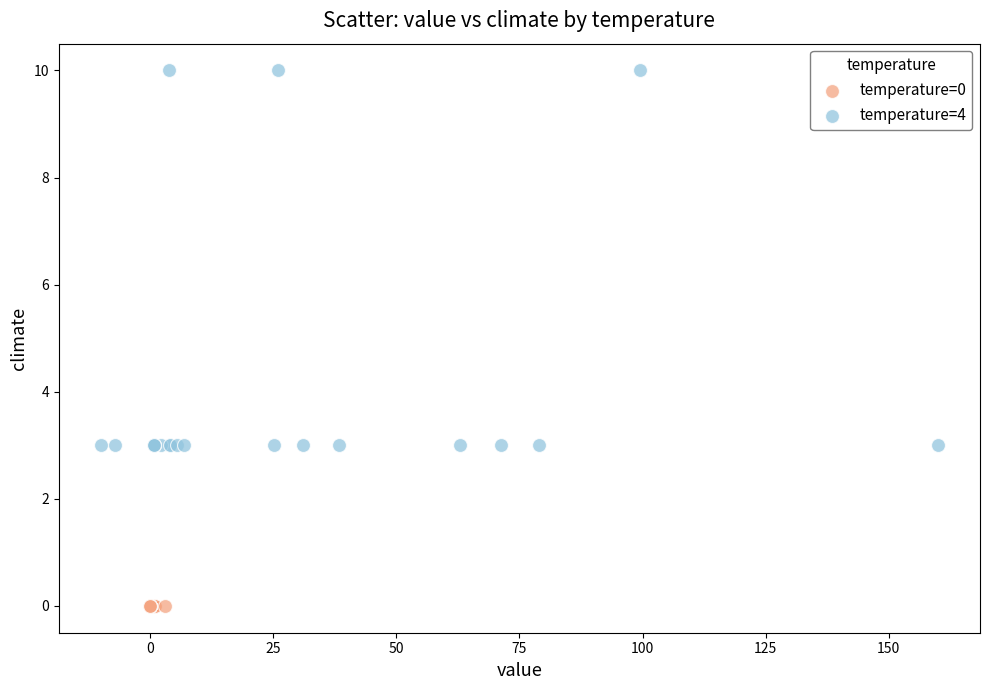

Which series contains the lowest Y value?

temperature=0